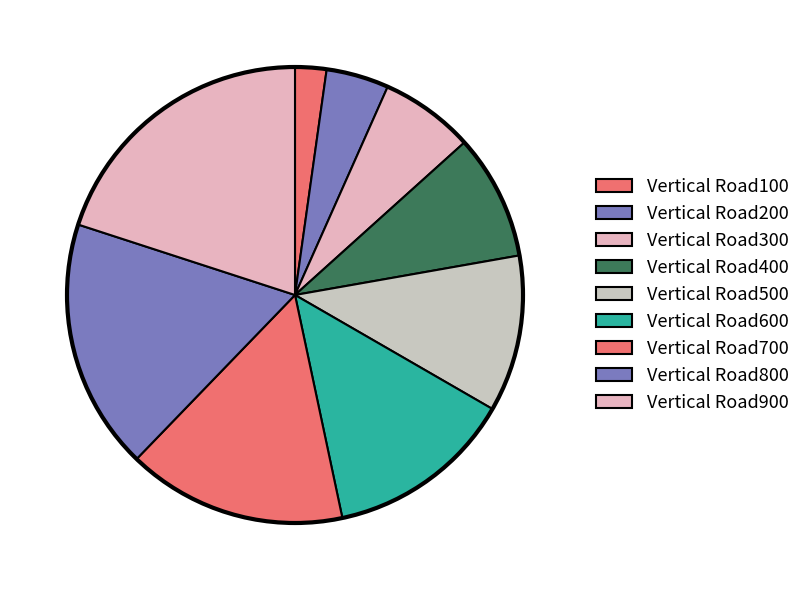

What portion of the pie excludes Vertical Road100?

97.8%